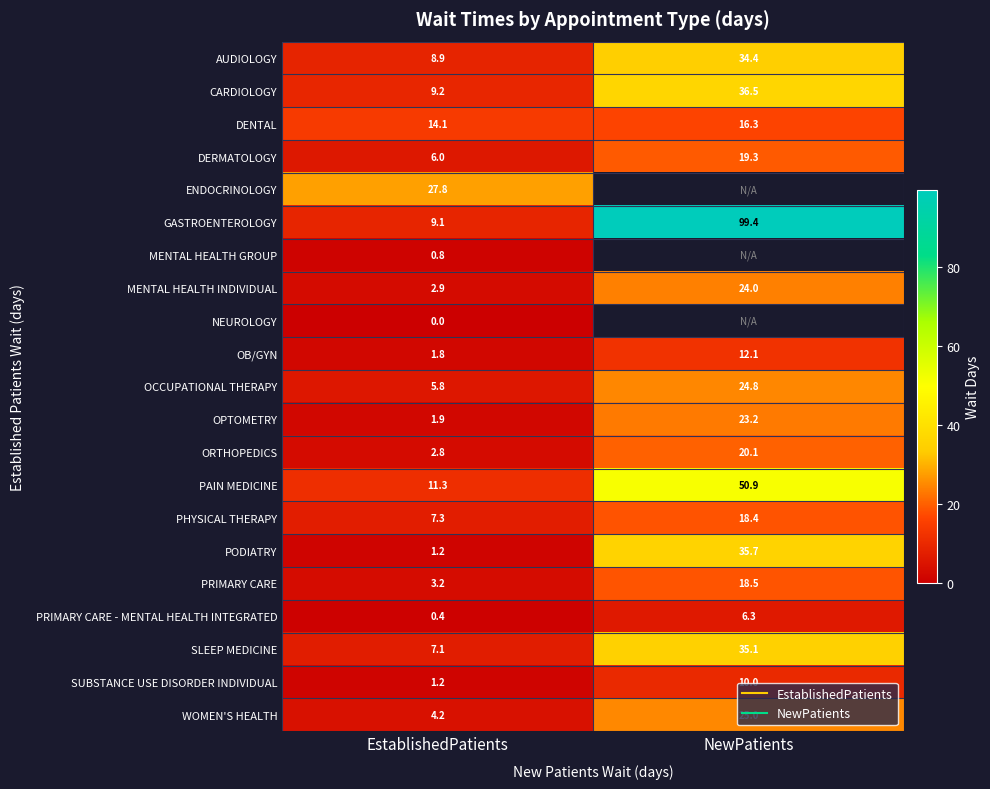

What is the spread (max minus min) of values at NewPatients?

93.1